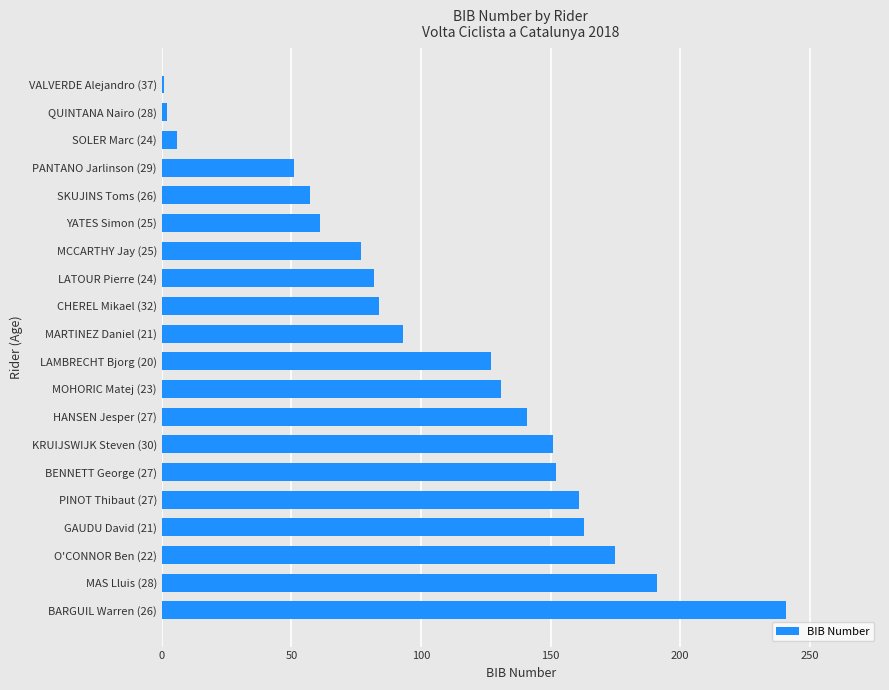

What is the sum of all values?

2147